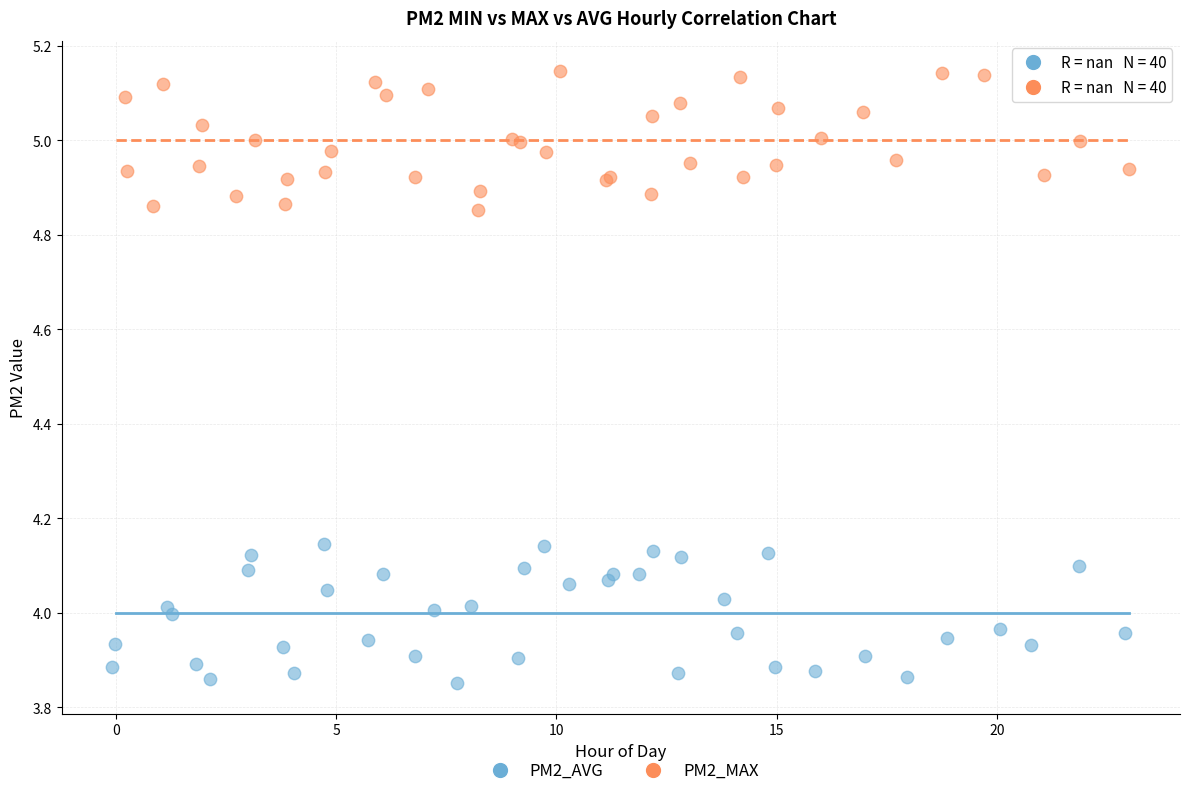

Which series contains the highest Y value?

PM2_MAX